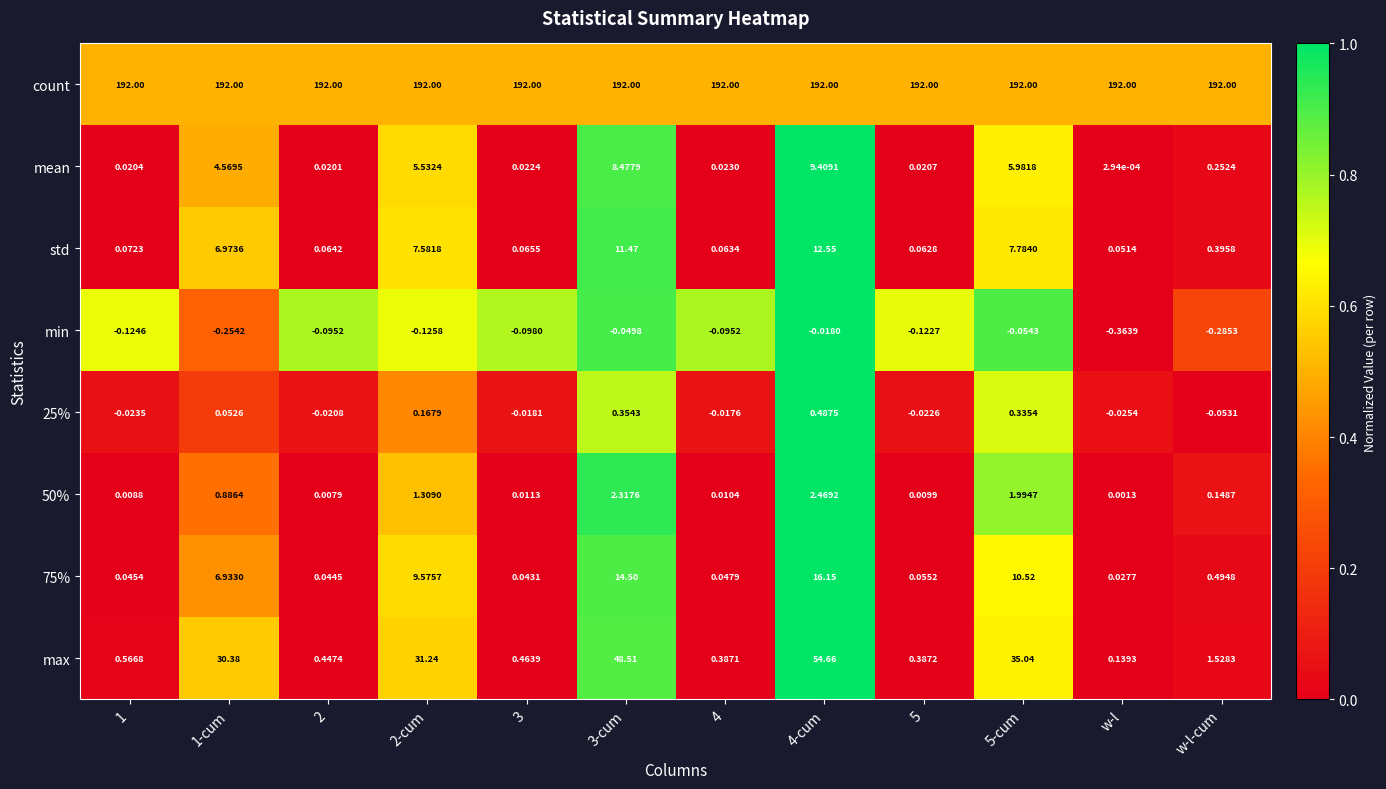

Which series changed the most between 1-cum and 5-cum?

max